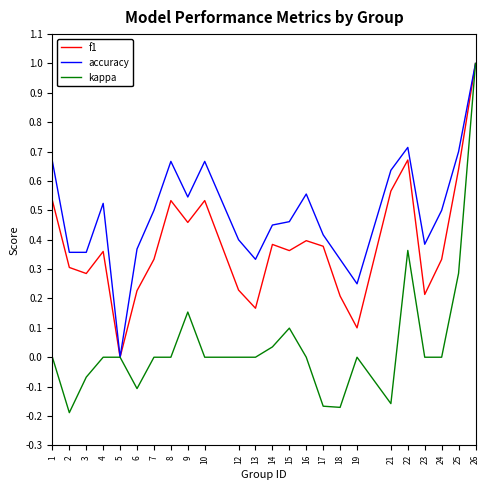

Which series changed the most between 5 and 15?

accuracy